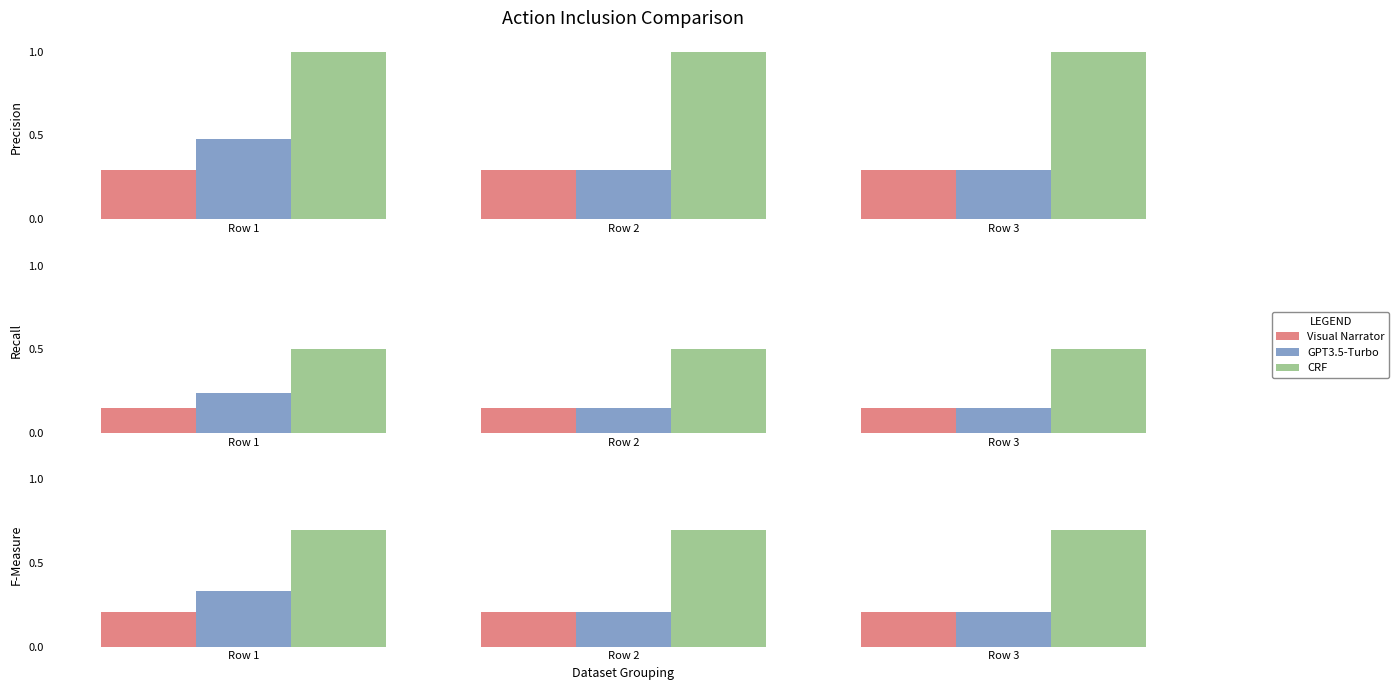

True or false: CRF has a value of 0.7 at Row 3.

True